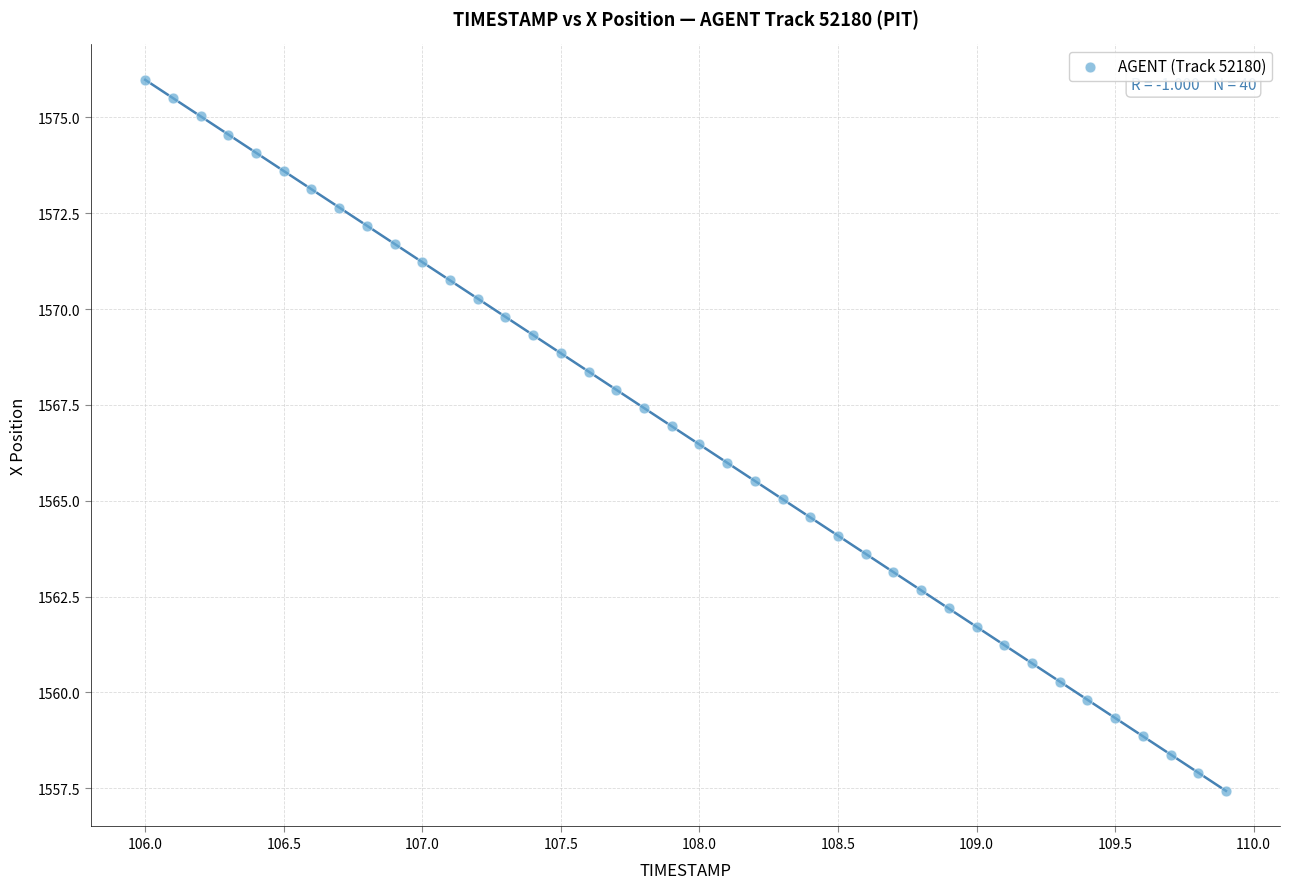

Count the number of points in this scatter plot.

40